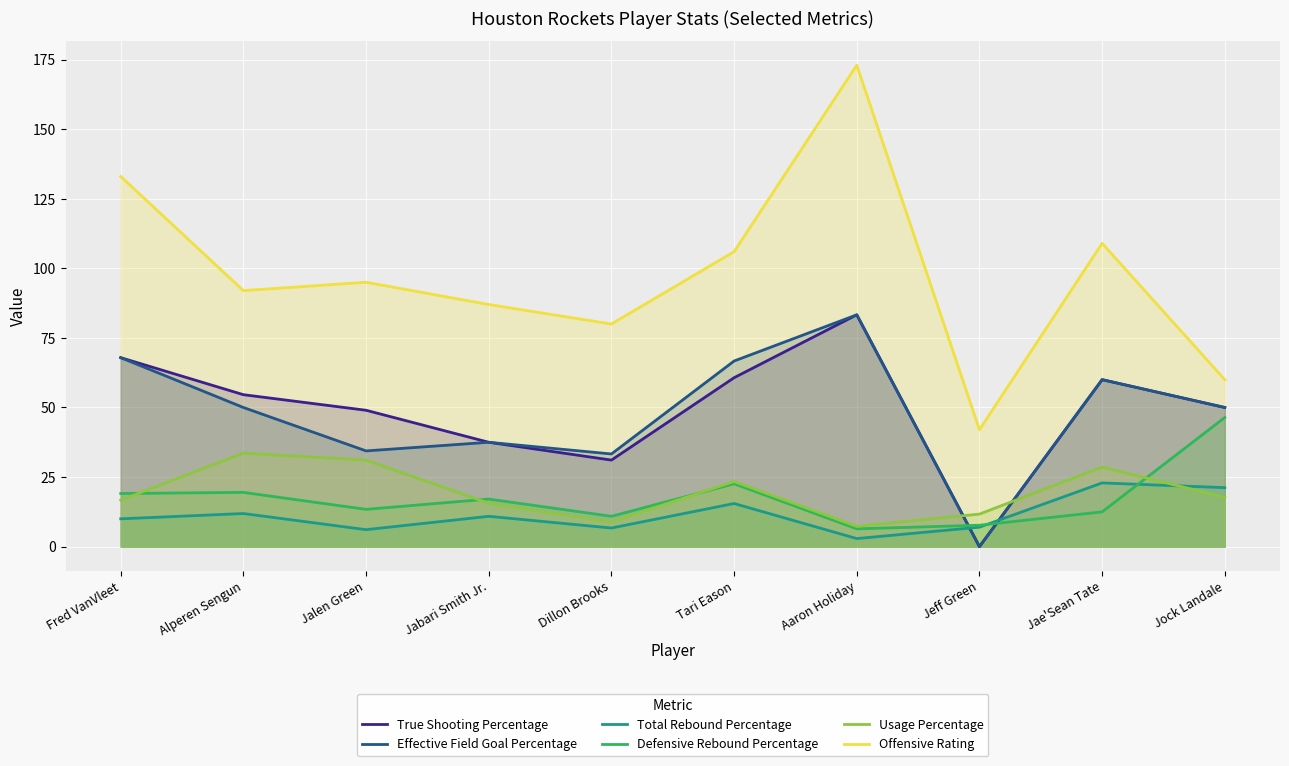

What is the spread (max minus min) of values at Jabari Smith Jr.?

76.1